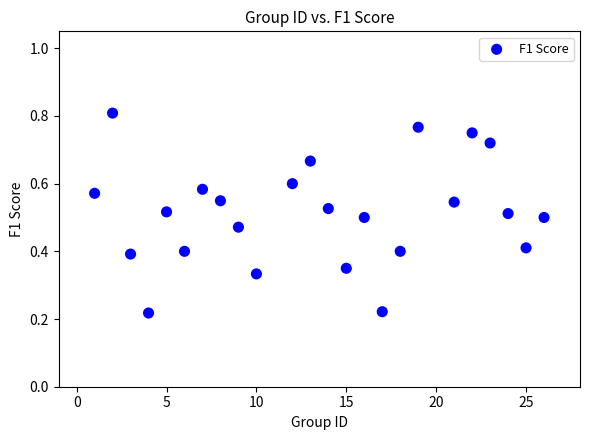

What is the range of X values (max minus min)?

25.0